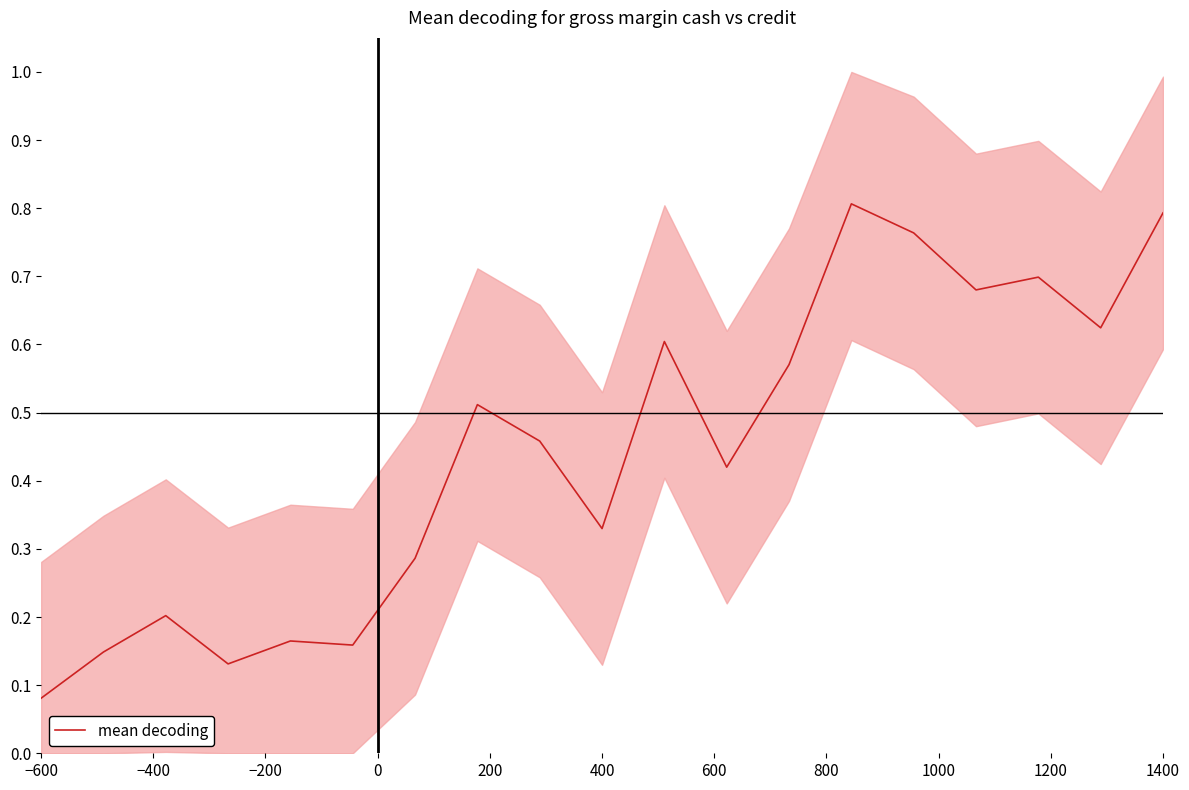

How many distinct data groups are displayed?

1